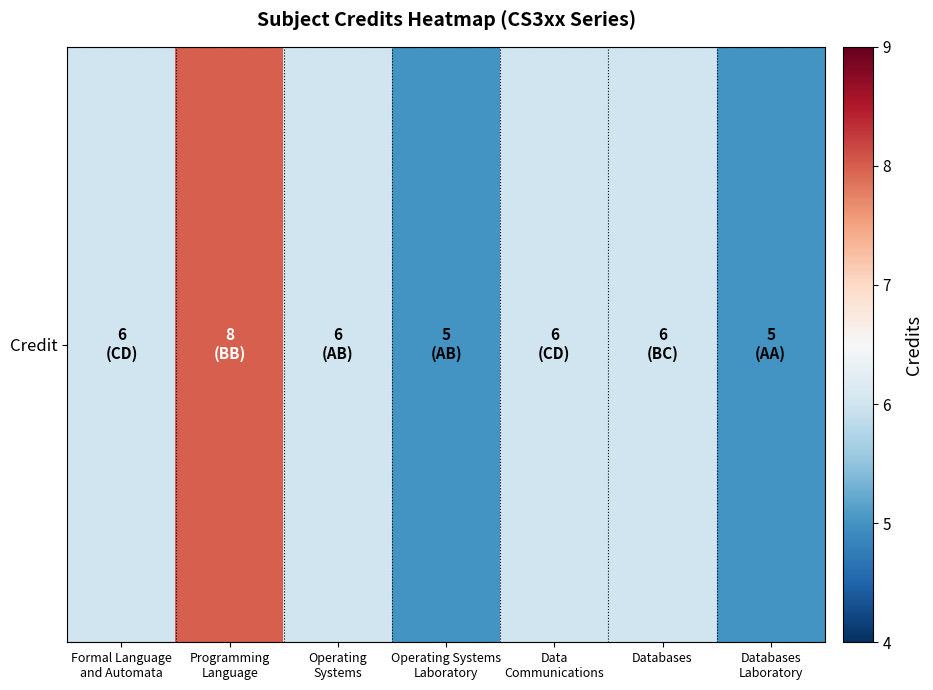

What is the difference between the second highest and minimum values?

1